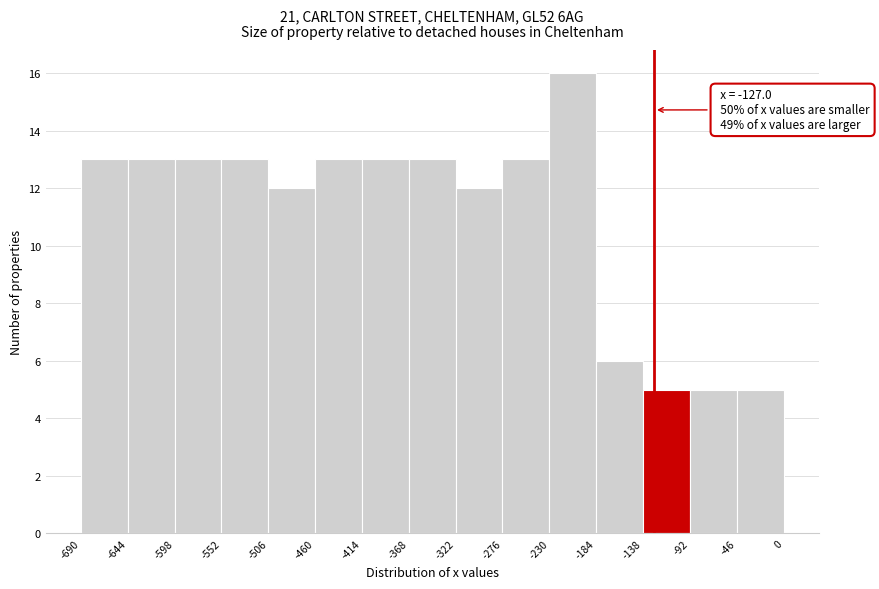

Over which range of the x-axis is the bar tallest?

-230 to -184